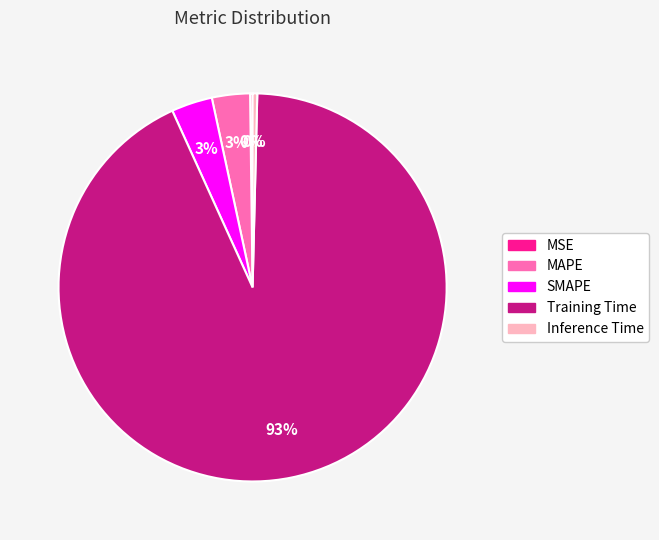

To the nearest percent, what is the difference between the MAPE and Inference Time slice percentages?

3%